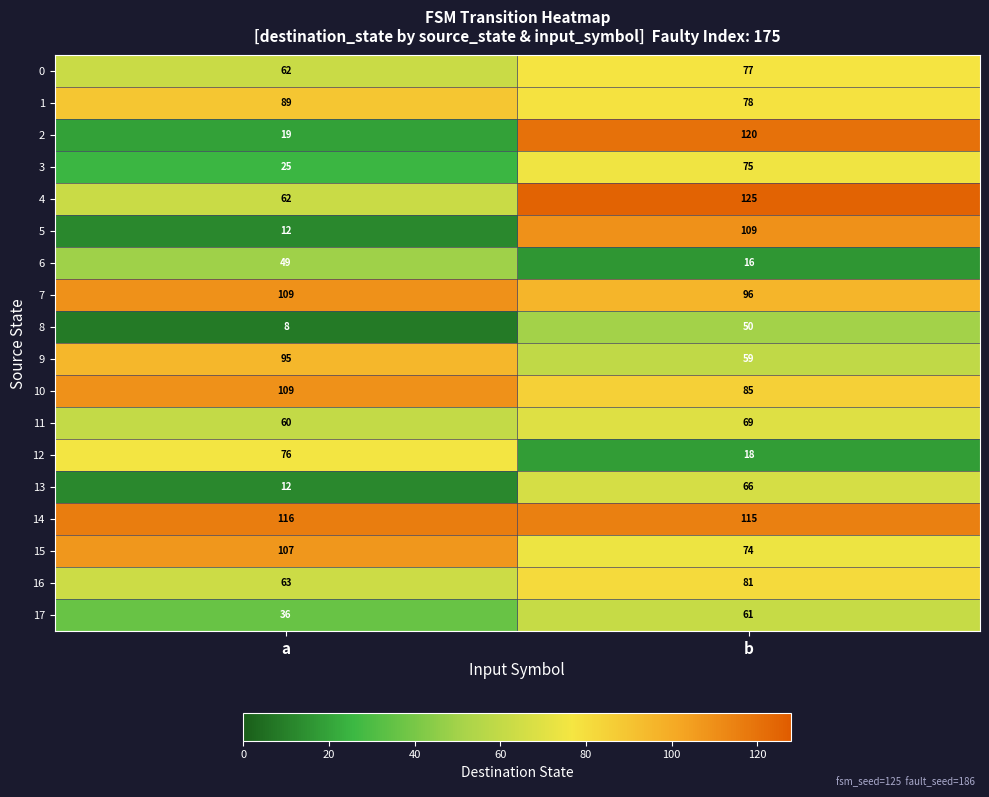

What is the spread (max minus min) of values at a?

108